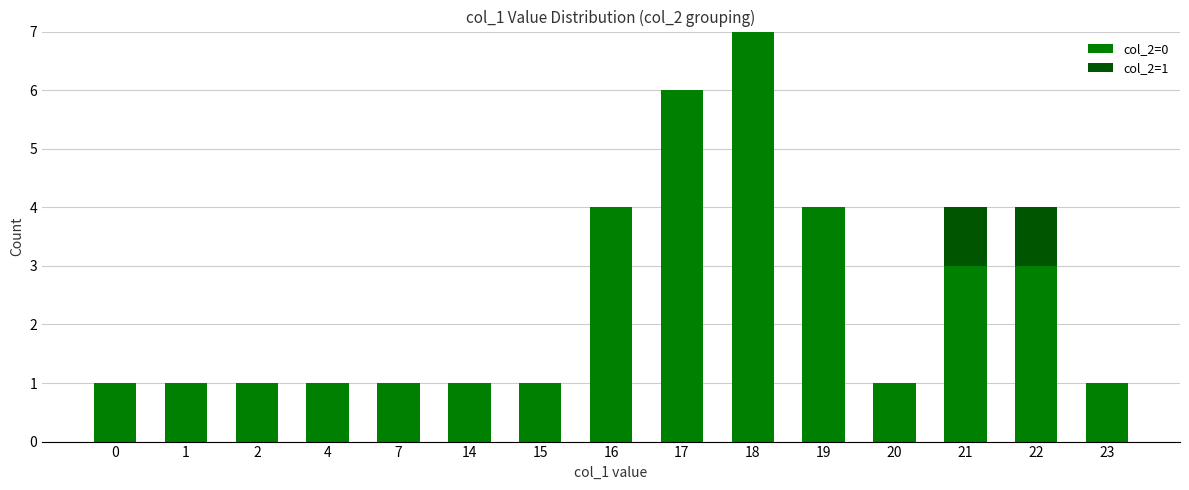

True or false: col_2=0 has a value of 9 at 17.

False